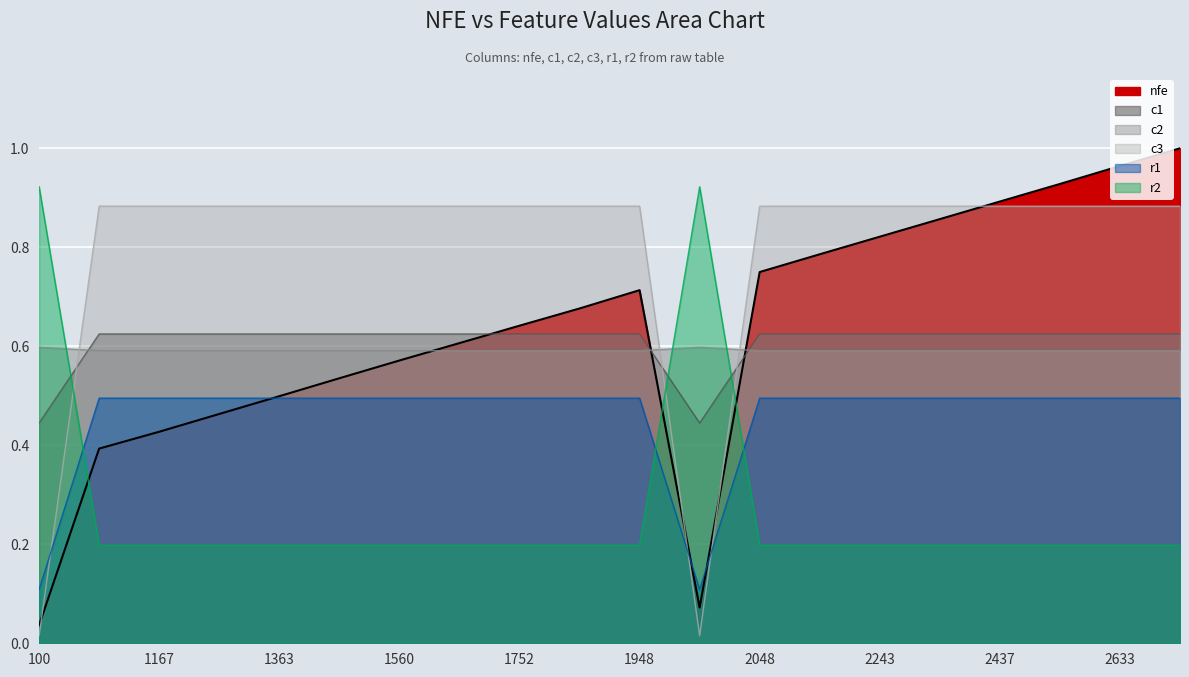

What is the average value of the c1 series?

0.3